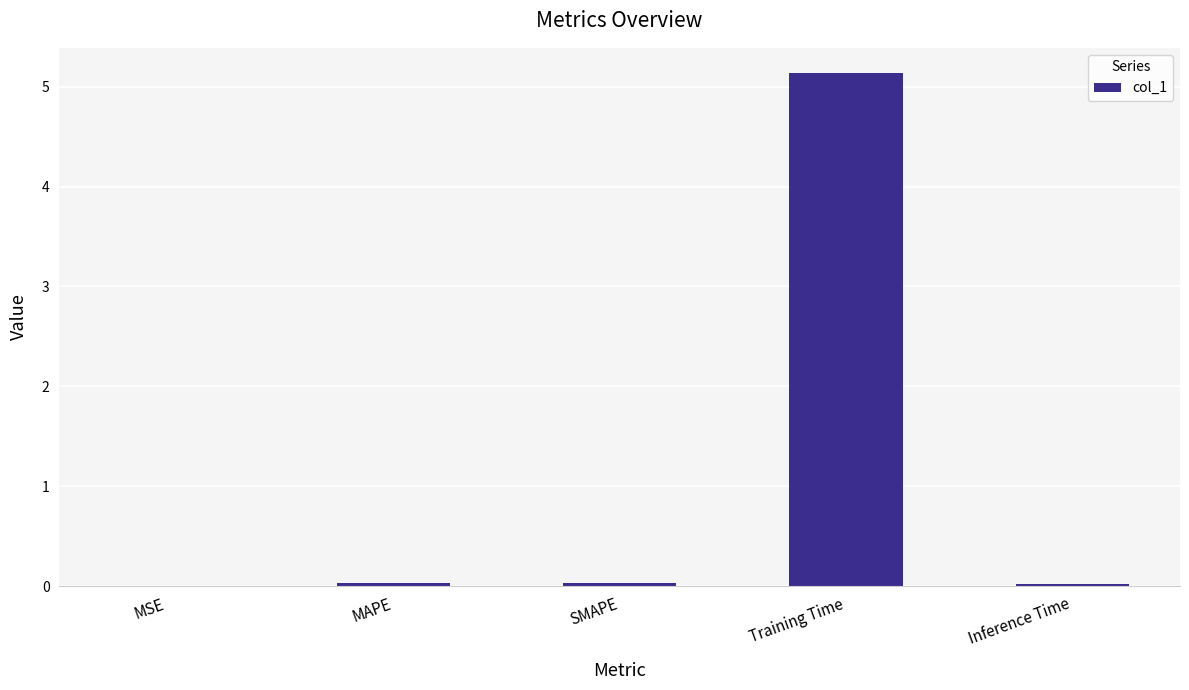

The chart shows a value of 5.1 at Training Time. True or false?

True